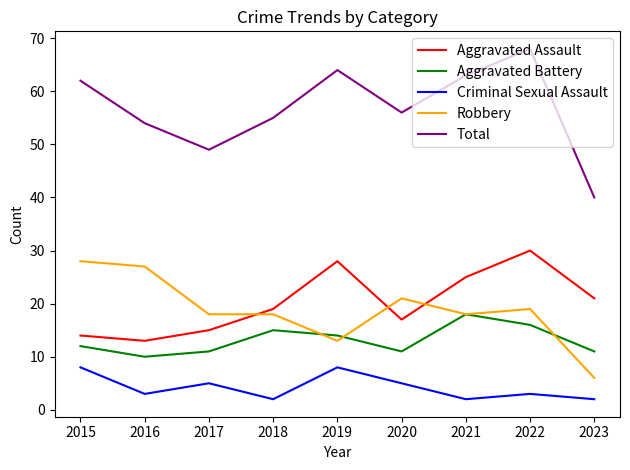

How many intersections are there between Robbery and Aggravated Assault?

3